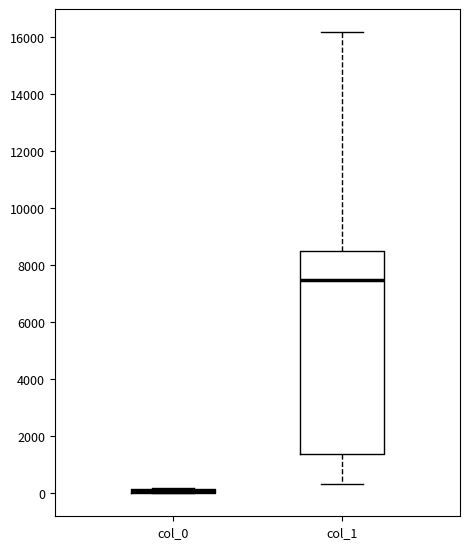

Where is the upper edge of the box for col_0 on the y-axis? The values are not printed on the chart, so give them approximately, as read against the axis.

200